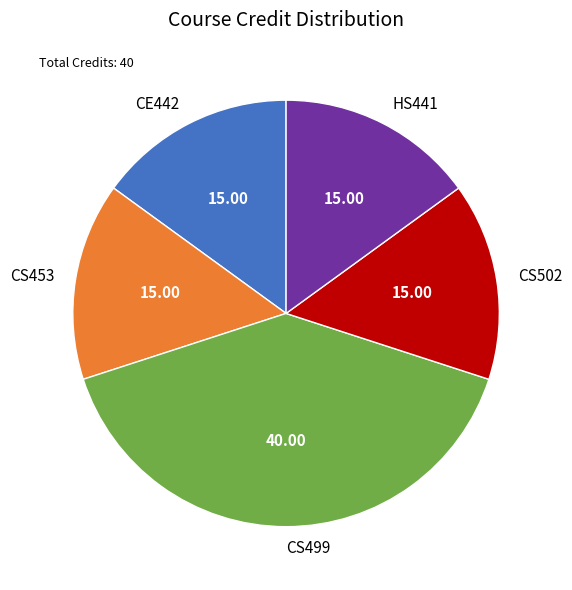

What is the largest slice in the pie chart?

CS499